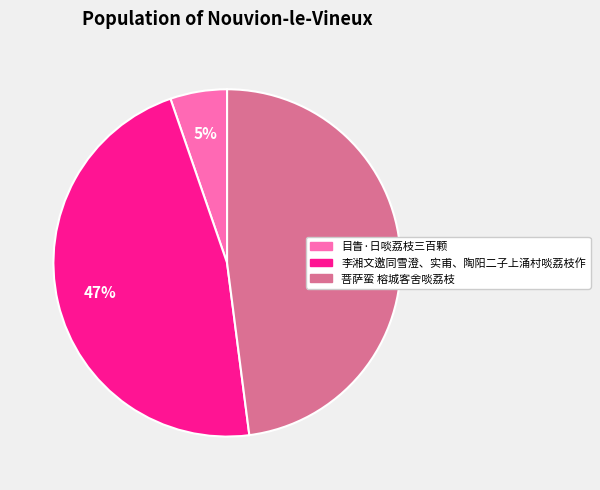

Combined, do 菩萨蛮 榕城客舍啖荔枝 and 李湘文邀同雪澄、实甫、陶阳二子上涌村啖荔枝作 account for over 50%?

Yes